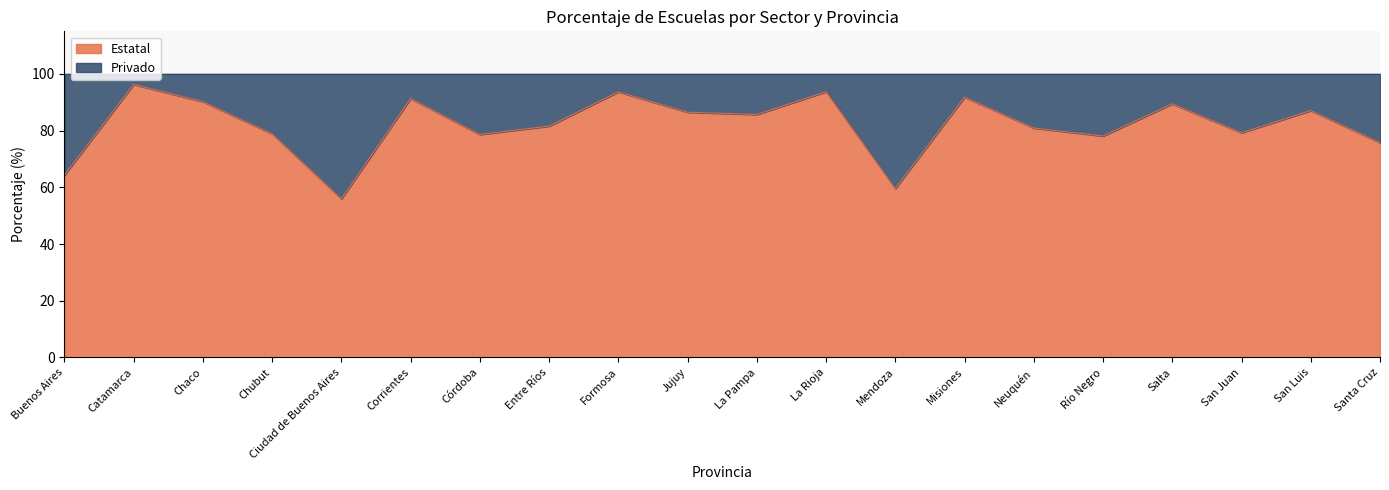

What is the difference between the maximum and minimum values?

40.4